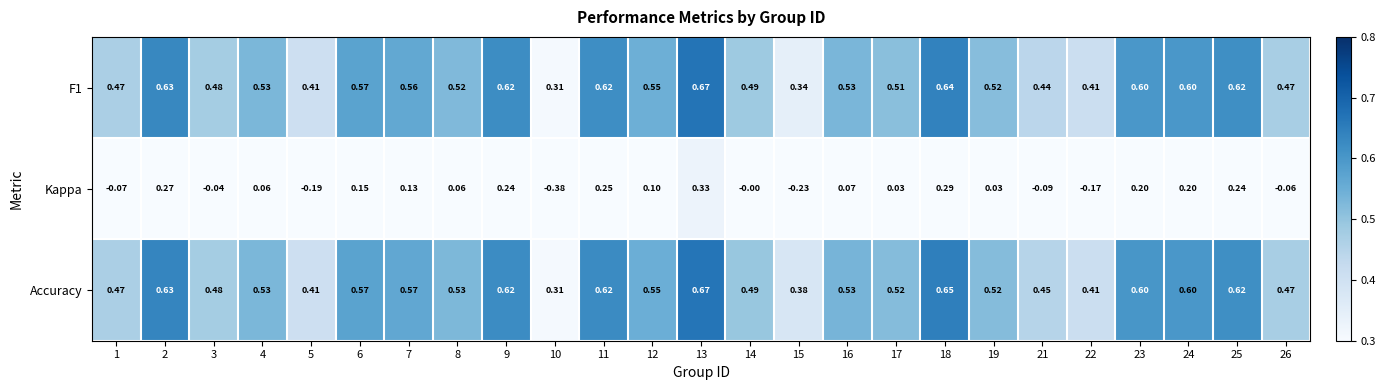

Which series has the largest range (max minus min)?

Kappa